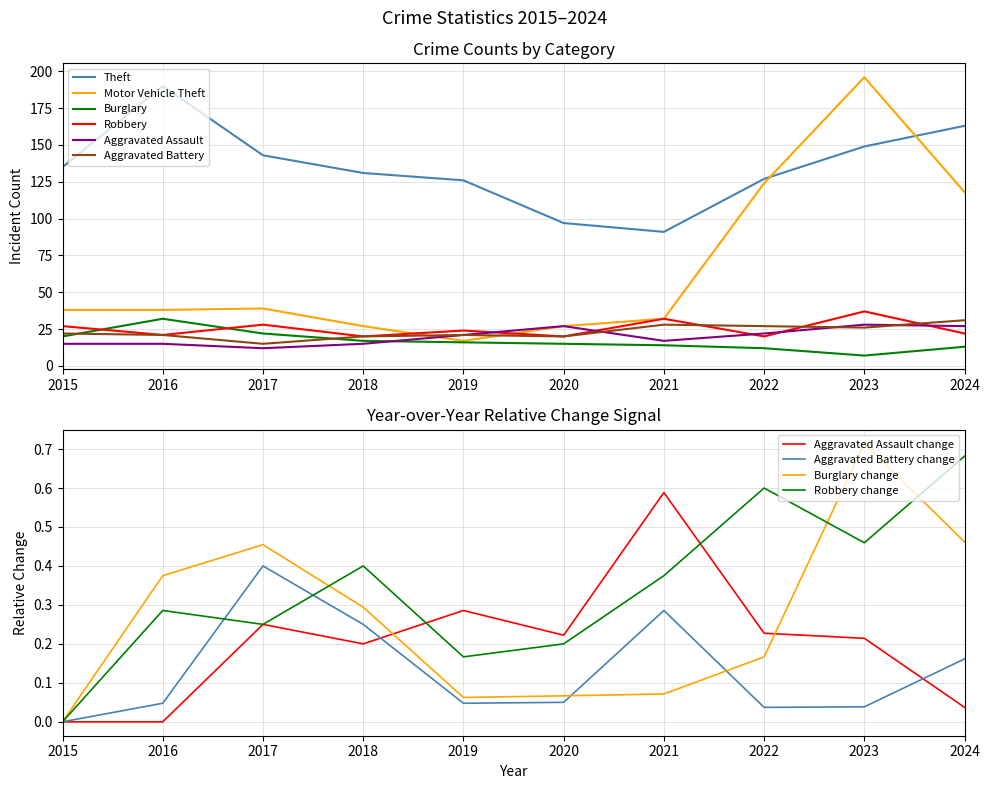

At how many categories does at least one series exceed 87?

10